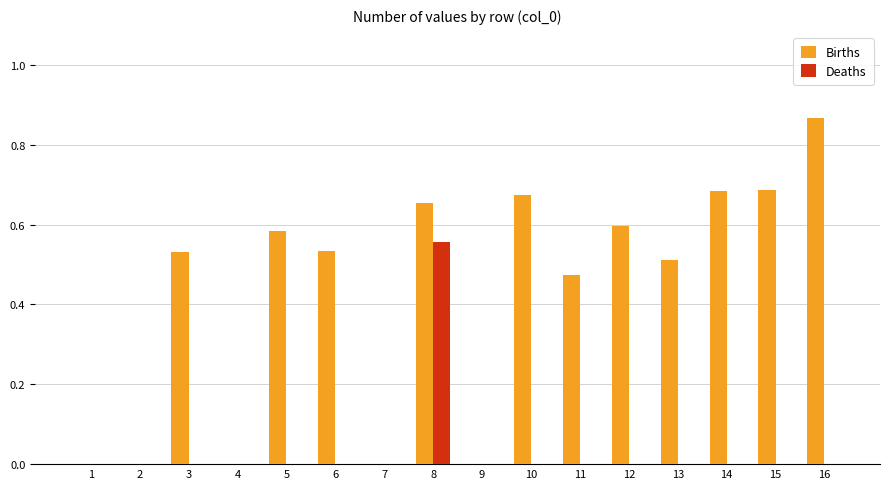

True or false: Births has a value of 1.3 at 16.

False